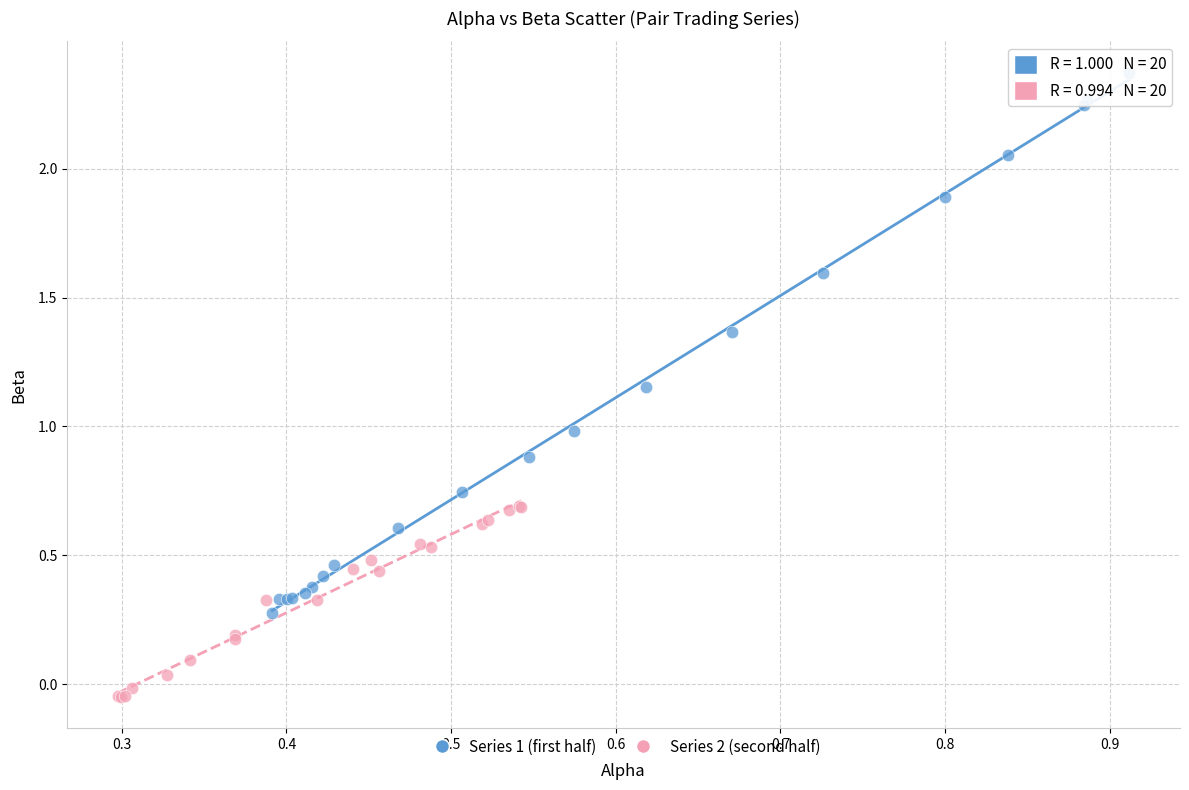

Which series contains the lowest Y value?

Series 2 (second half)